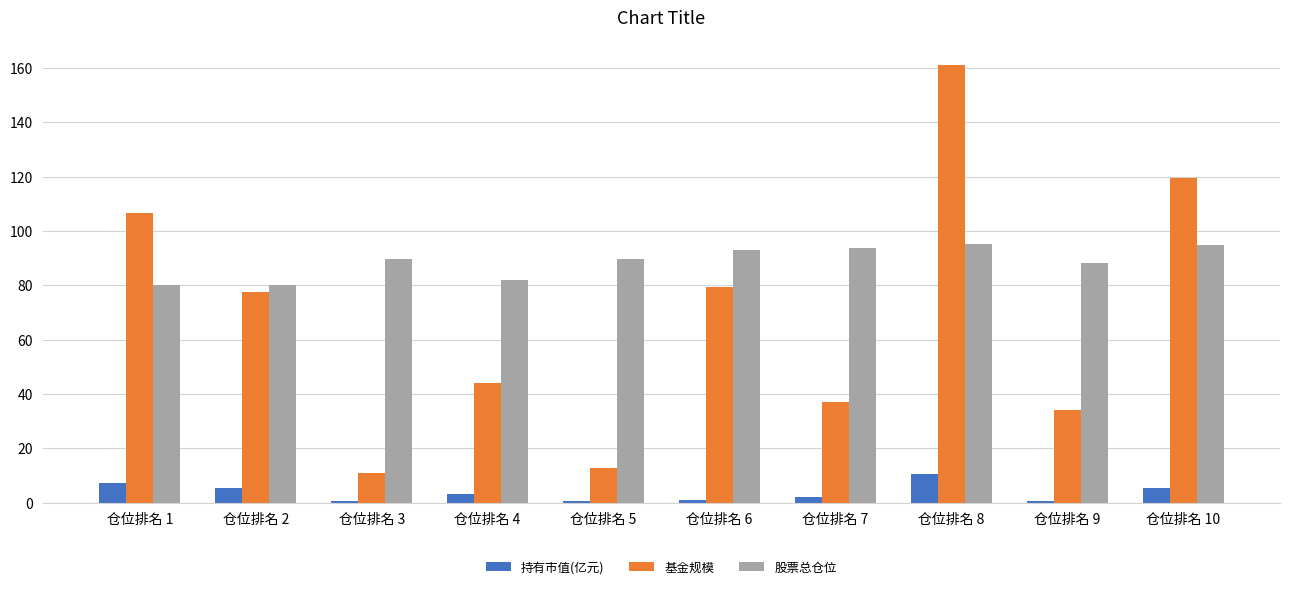

Read the 持有市值(亿元) value at 仓位排名 5.

0.5